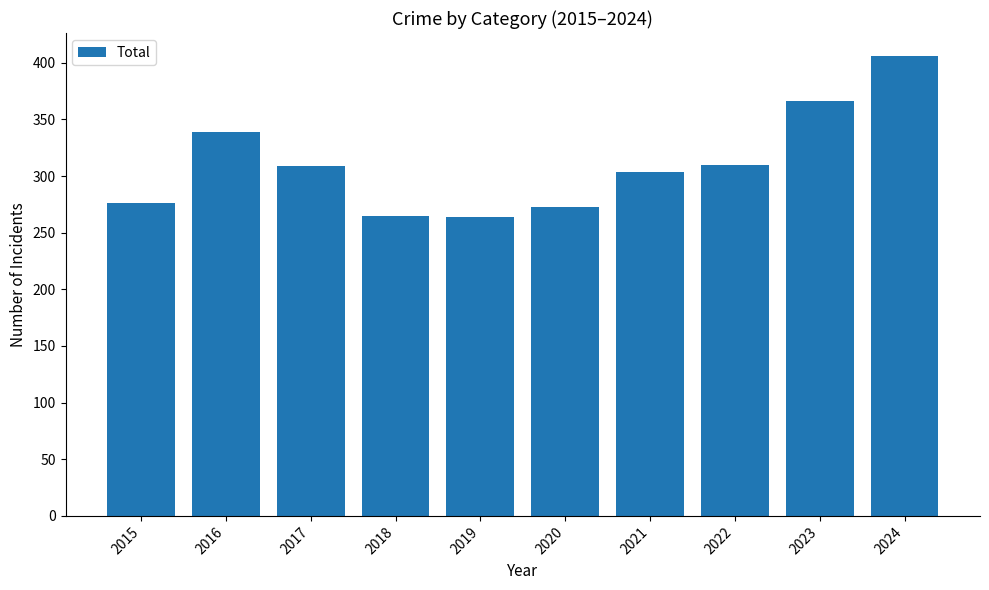

Which category has the highest value across all series?

2024